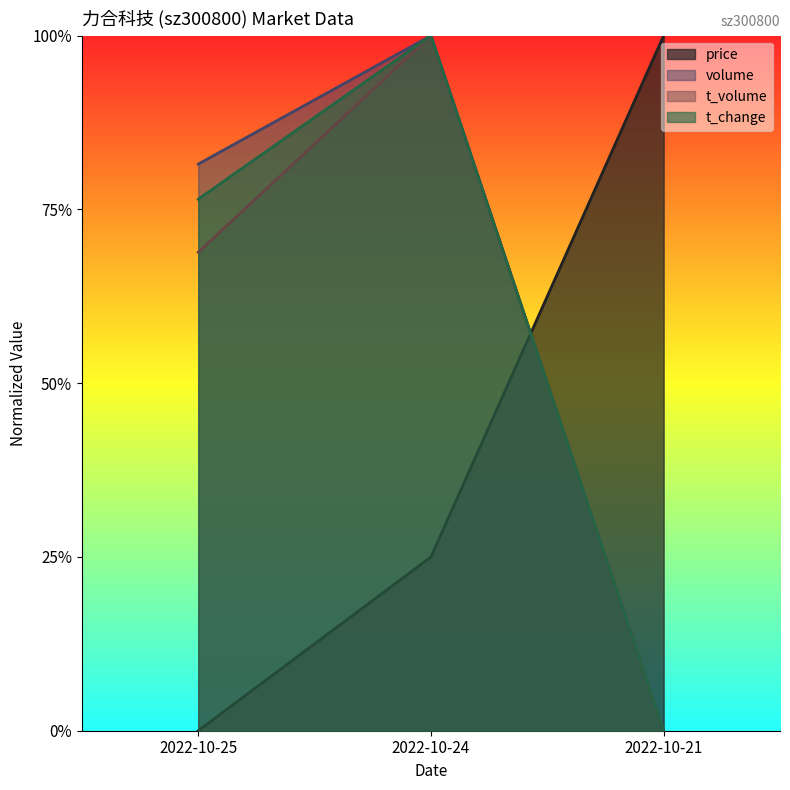

At how many categories does at least one series exceed 0?

3